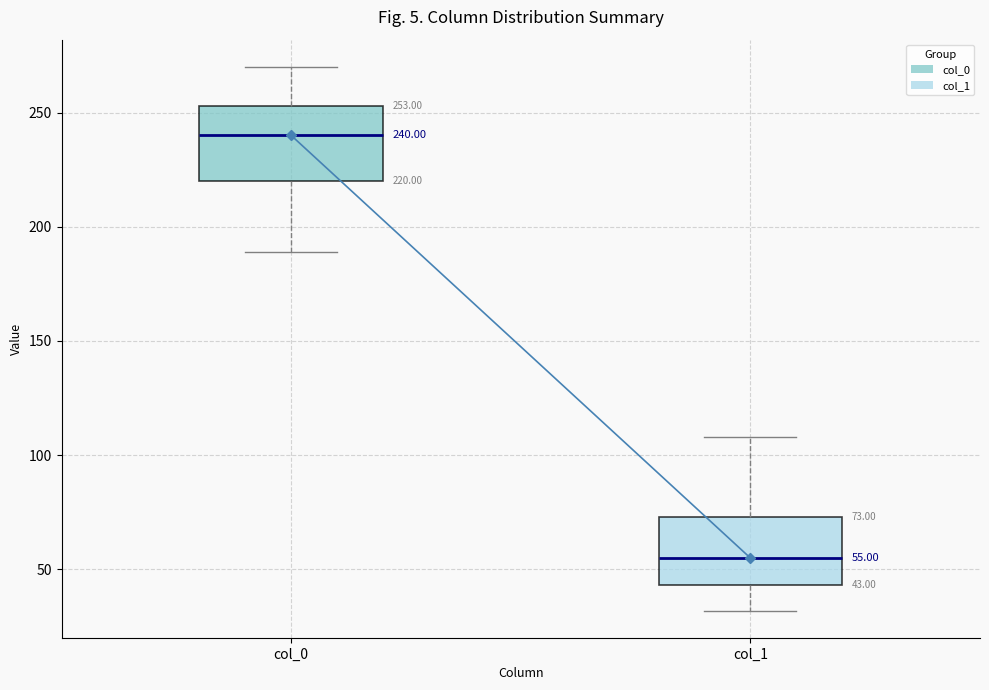

Which box's median line is the lowest?

col_1